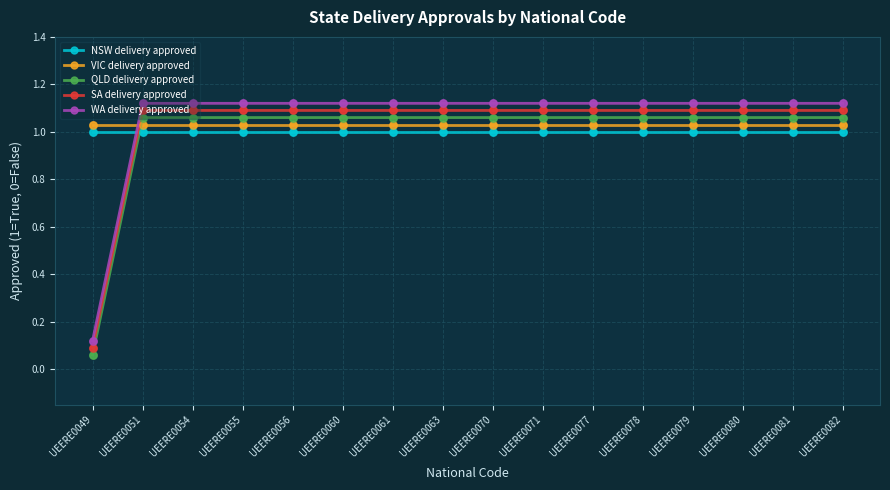

At how many categories does at least one series exceed 1?

16